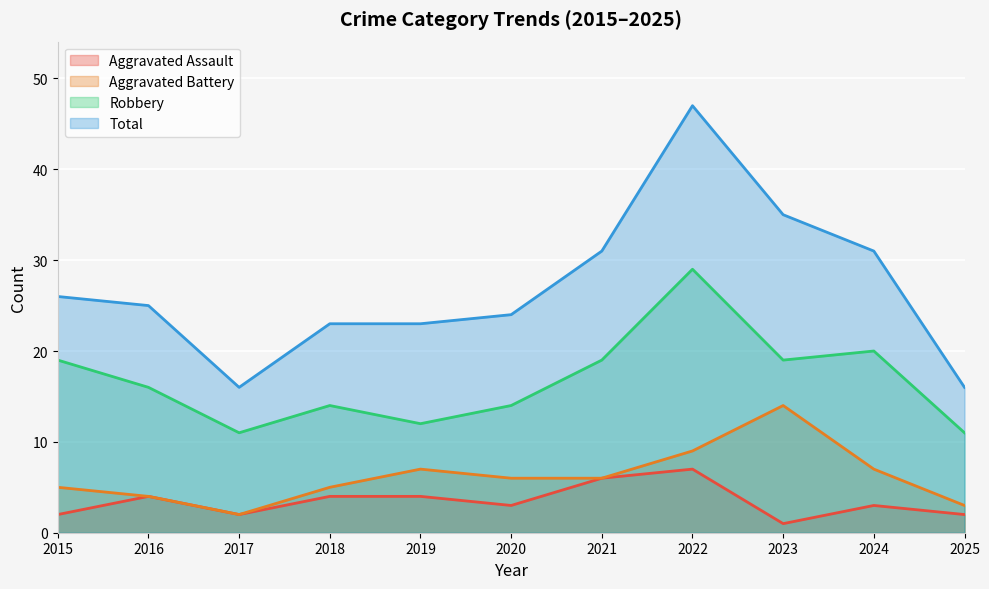

At which category does Aggravated Battery reach its first local valley?

2017